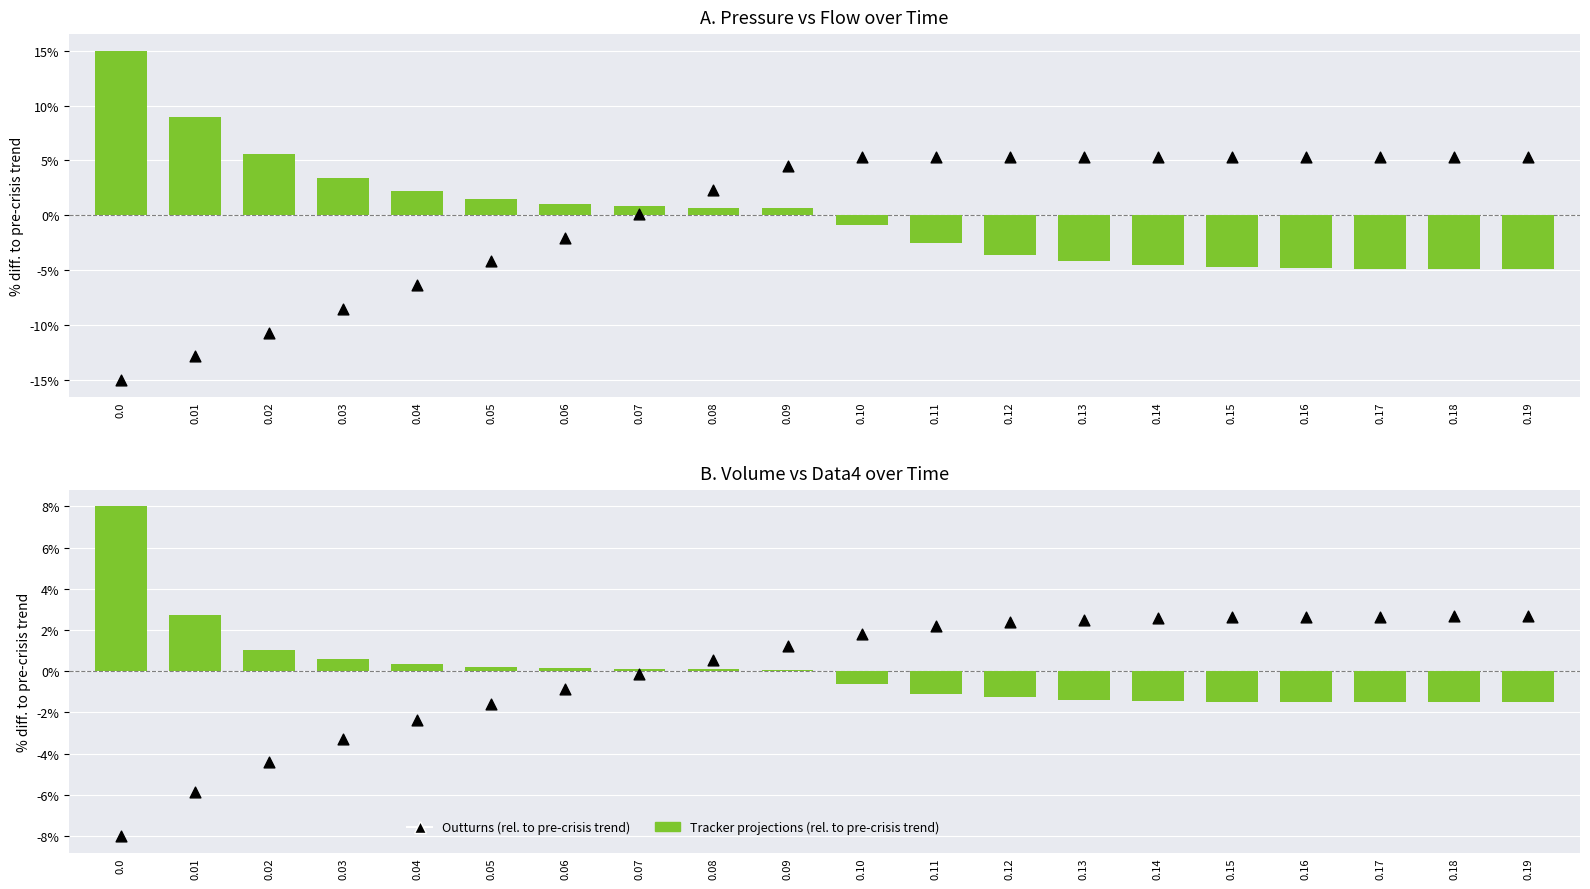

Which series reaches the minimum Y coordinate?

Outturns (rel. to pre-crisis trend)